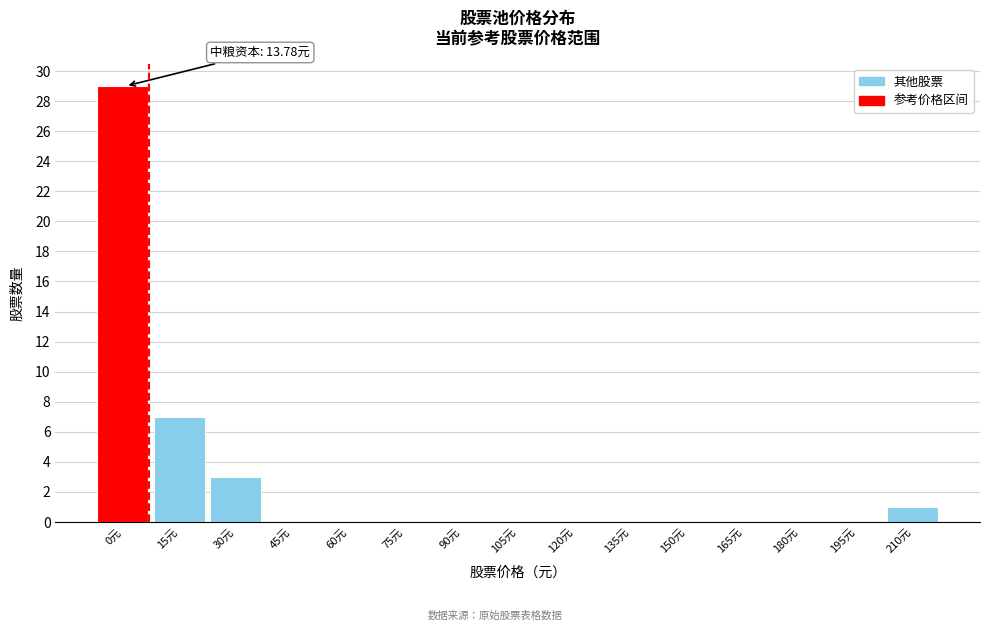

Reading left to right, transcribe all the data shown in this chart.

0元=29	15元=7	30元=3	45元=0	60元=0	75元=0	90元=0	105元=0	120元=0	135元=0	150元=0	165元=0	180元=0	195元=0	210元=1